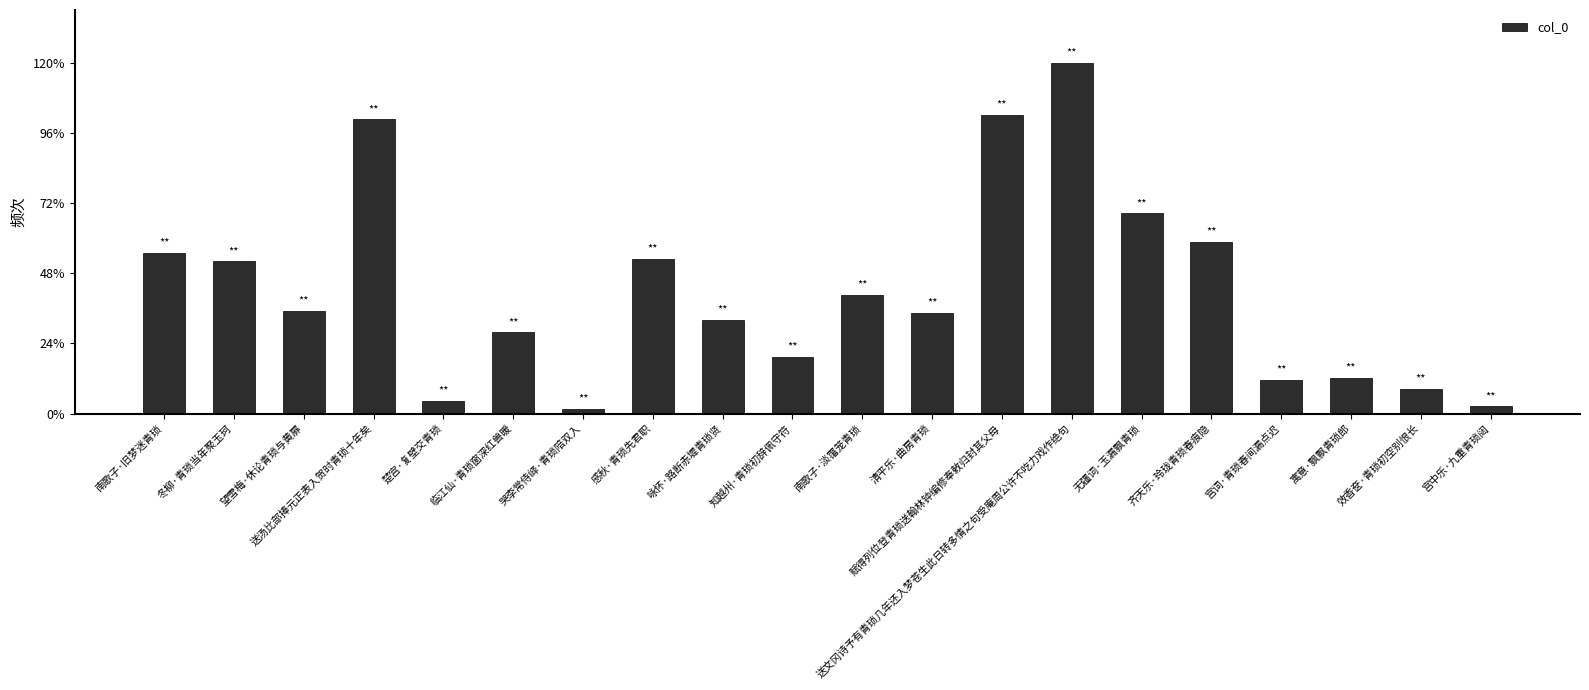

Which category has the highest value across all series?

送文冈诗予有青琐几年还入梦苍生此日转多情之句受庵周公许不吃力戏作绝句